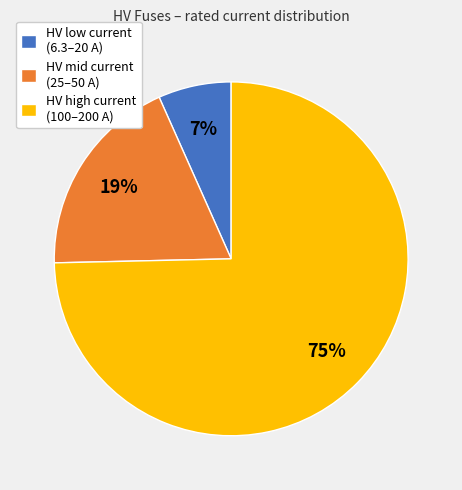

Which slice represents more than half of the pie?

HV high current (100–200 A)